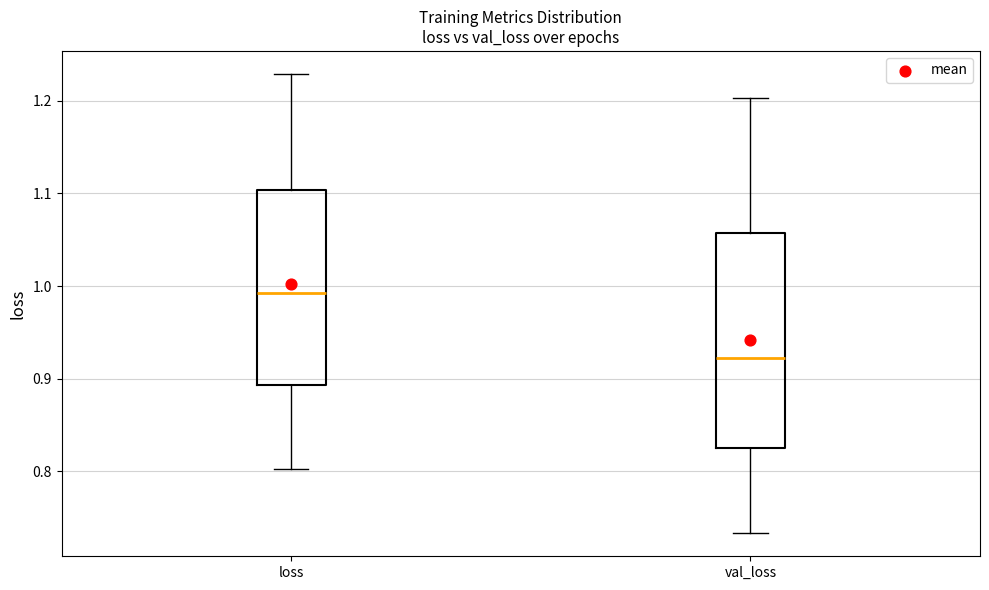

Which box is the tallest, from its lower edge to its upper edge?

val_loss